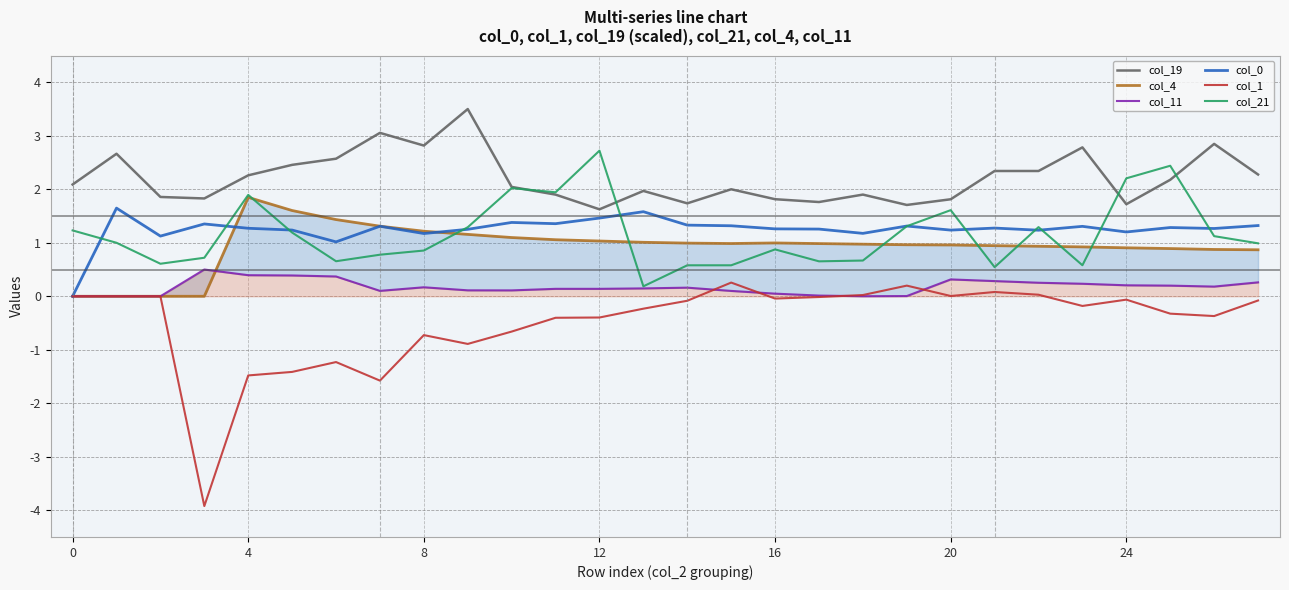

How many interior local peaks does the col_1 series have?

6